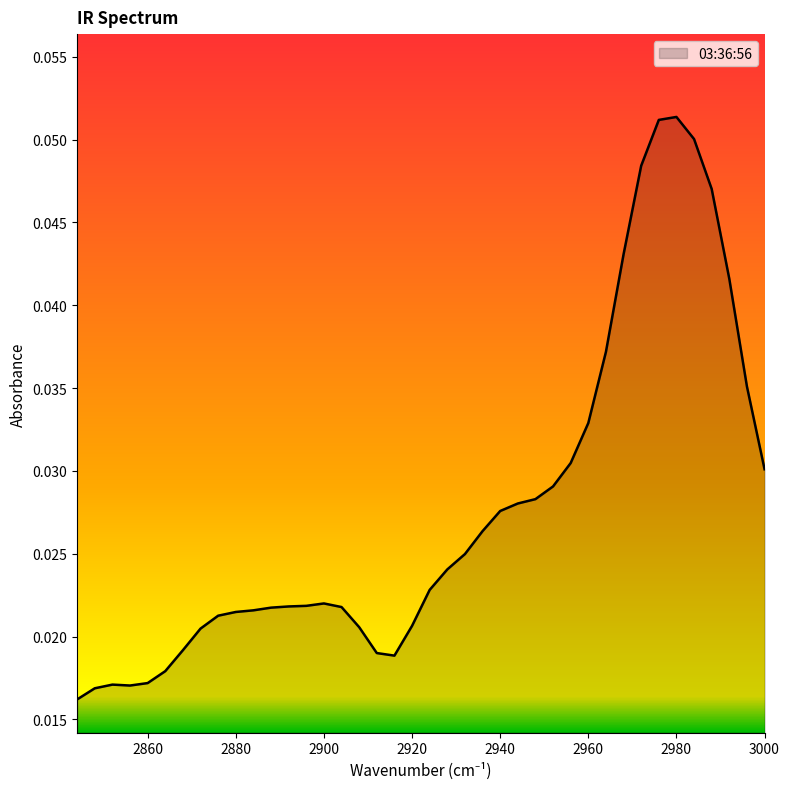

How many distinct data groups are displayed?

1